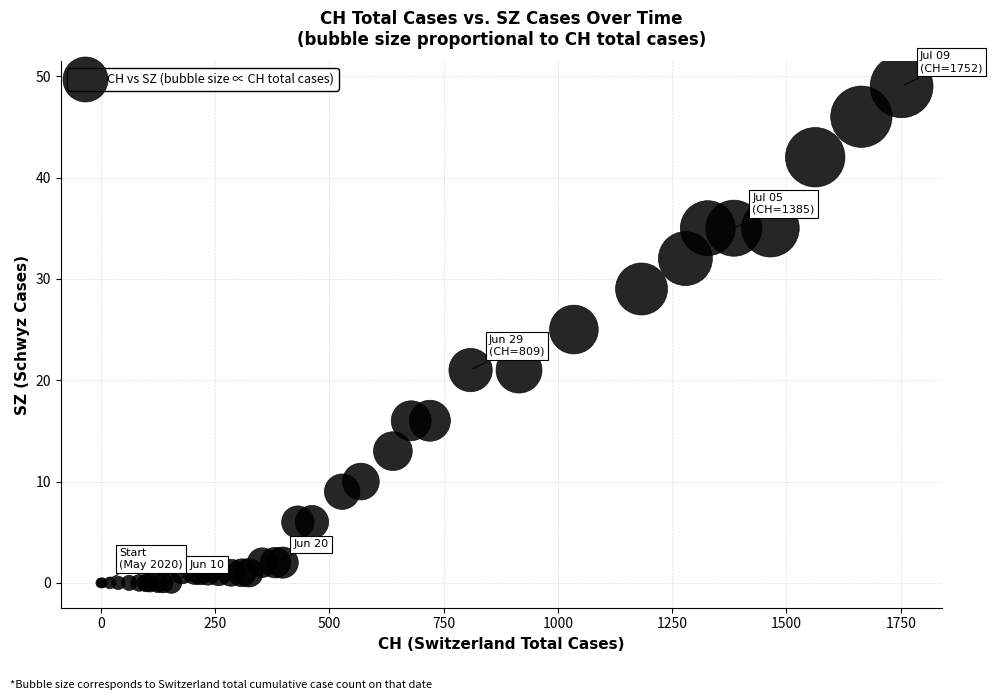

What Y value in the scatter plot is closest to 24?

25